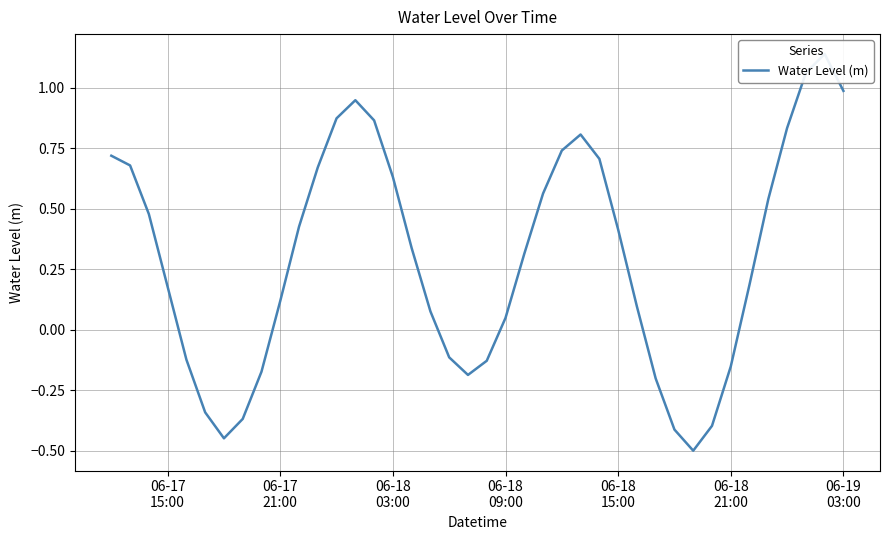

What is the smallest value displayed?

-0.5